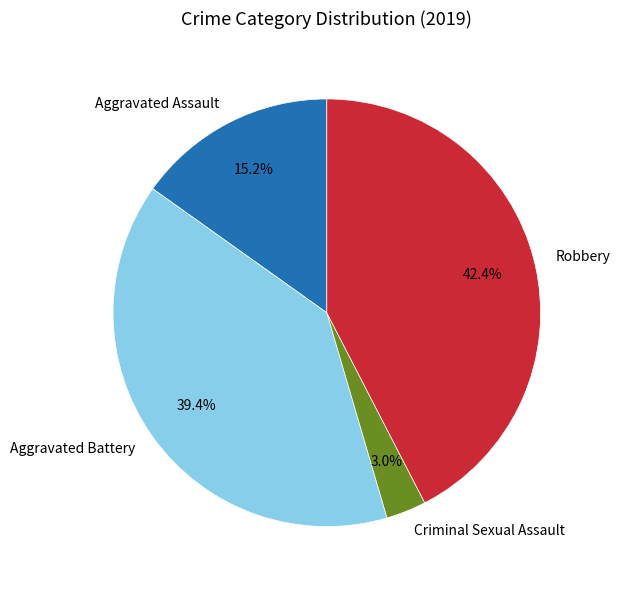

Does any single category account for the majority?

No